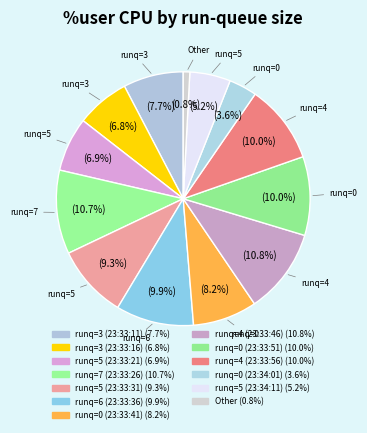

Count the number of slices in the pie.

13